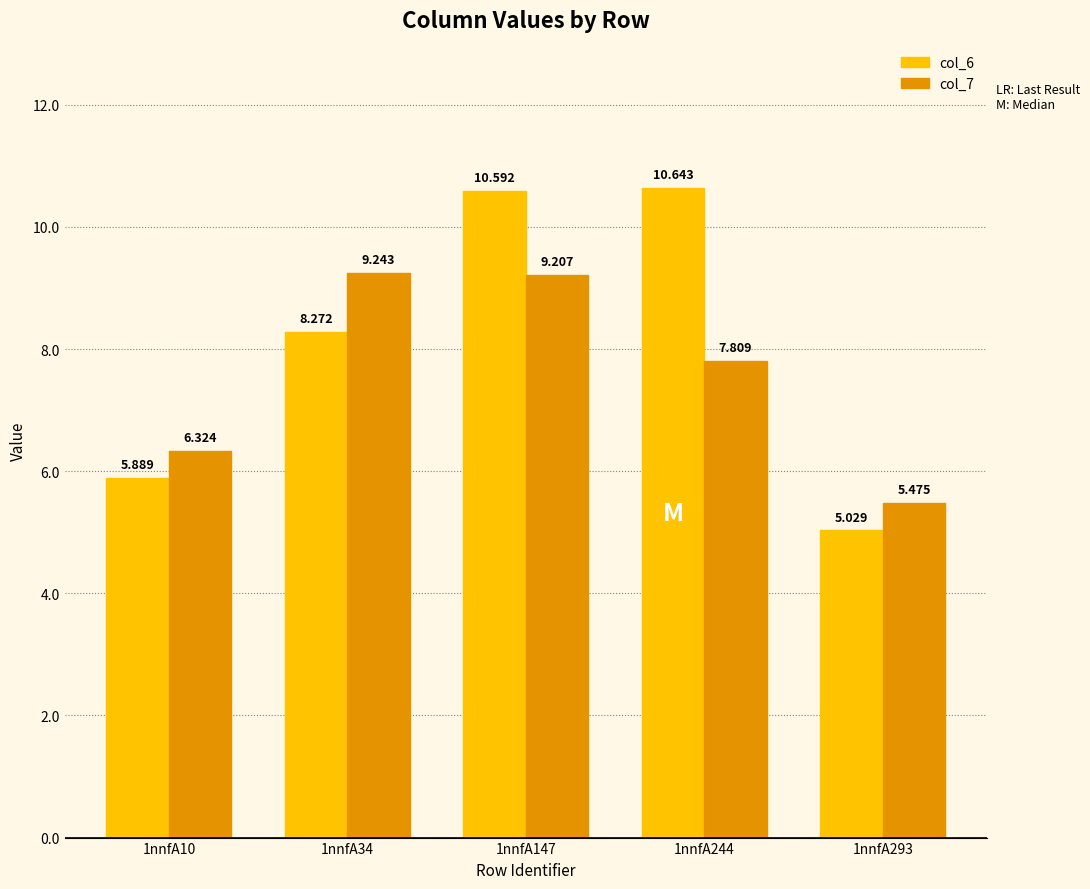

At how many categories does at least one series exceed 9?

3